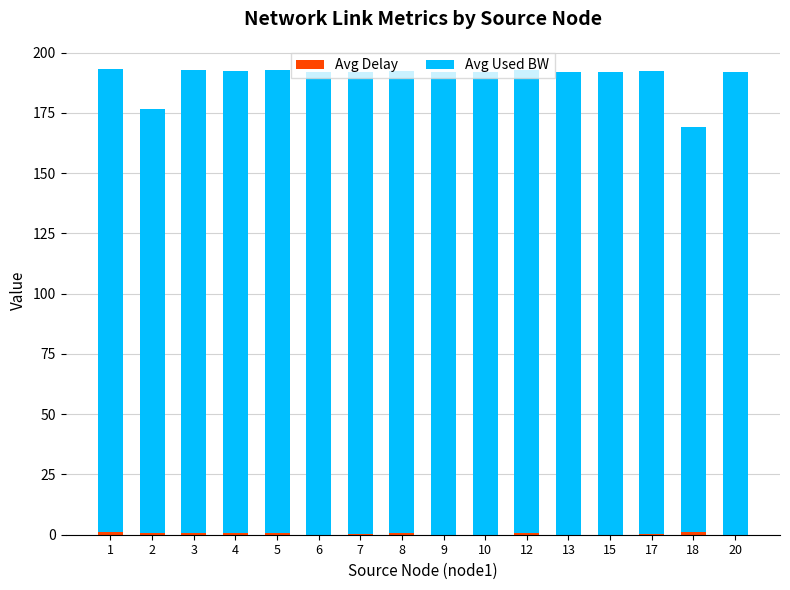

Count the number of categories in the chart.

16